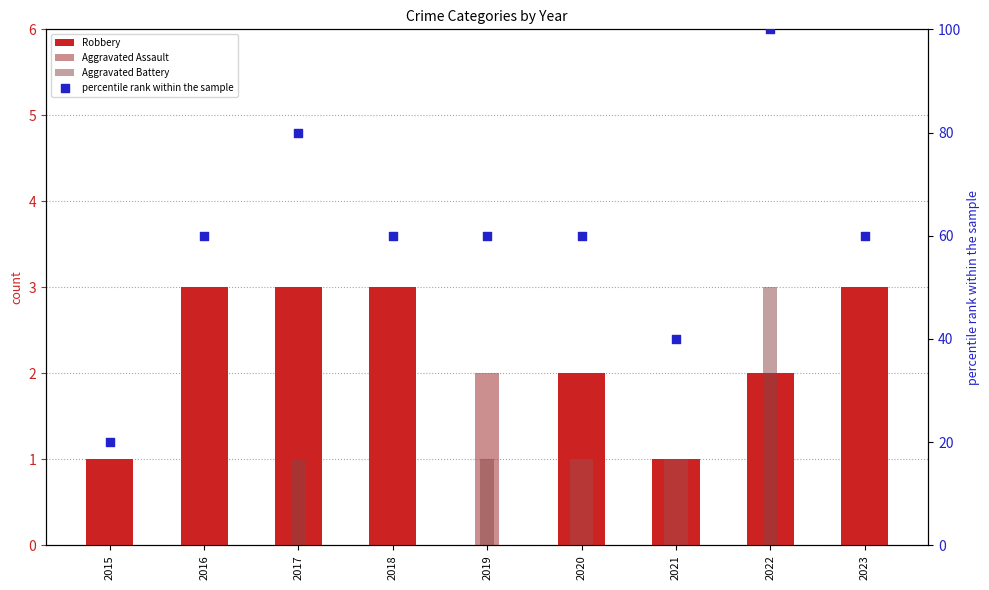

What are all the series names shown in the legend?

Robbery, Aggravated Assault, Aggravated Battery, percentile rank within the sample